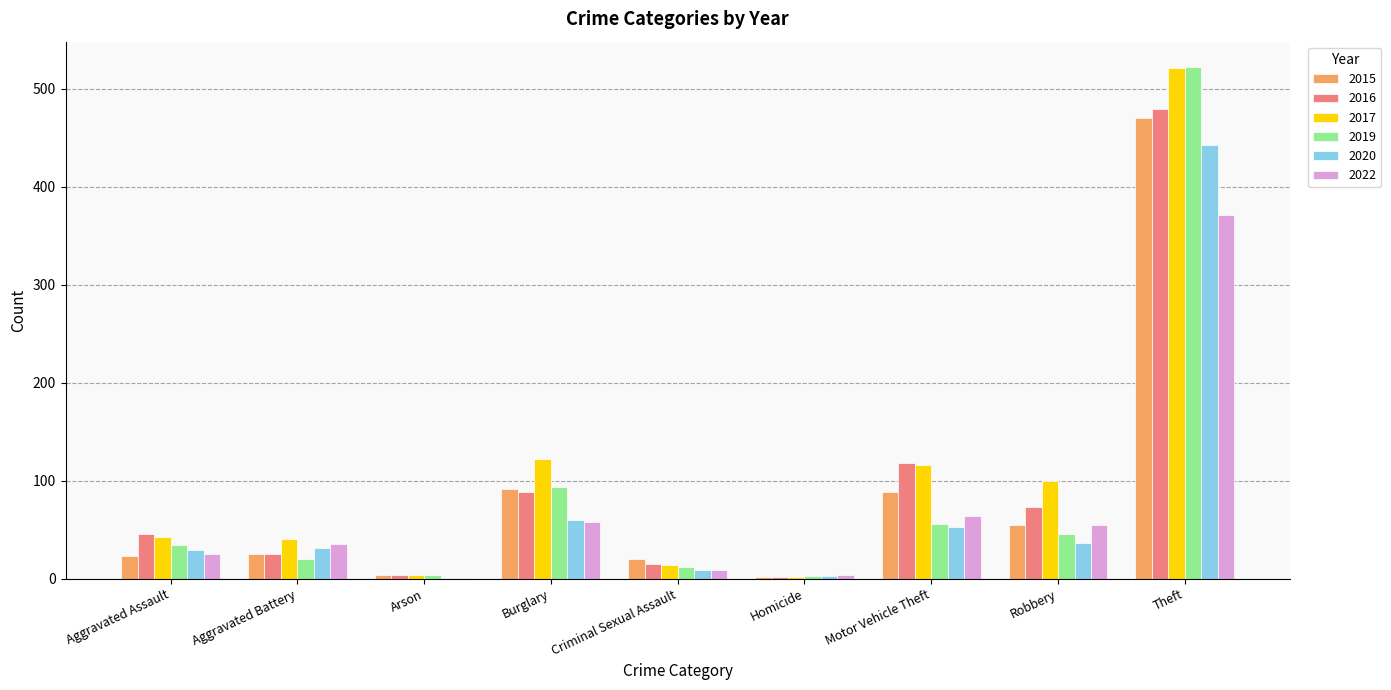

Which series changed the most between Aggravated Assault and Burglary?

2017